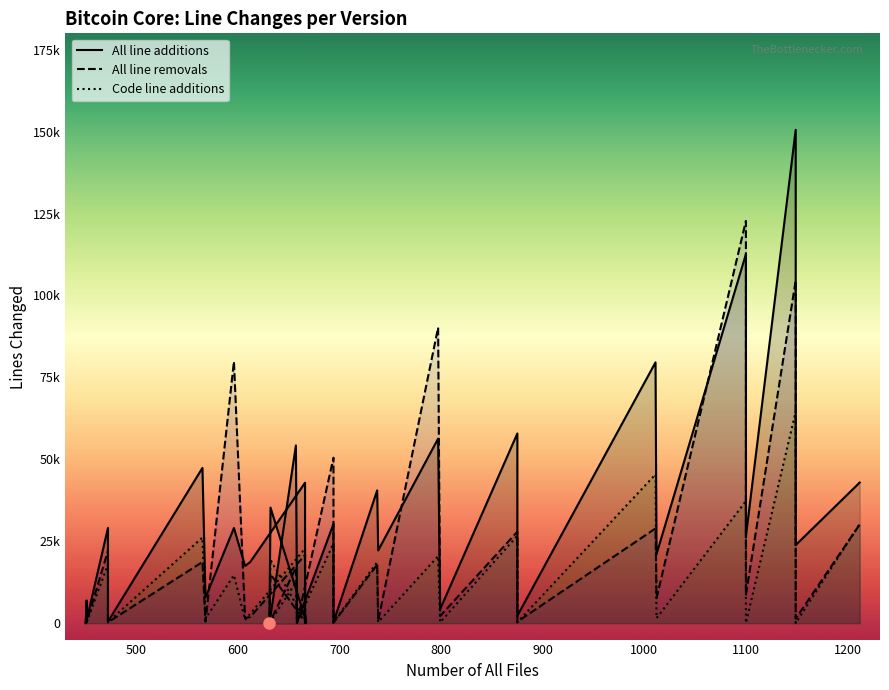

How many data points in All line removals are above 2890?

18